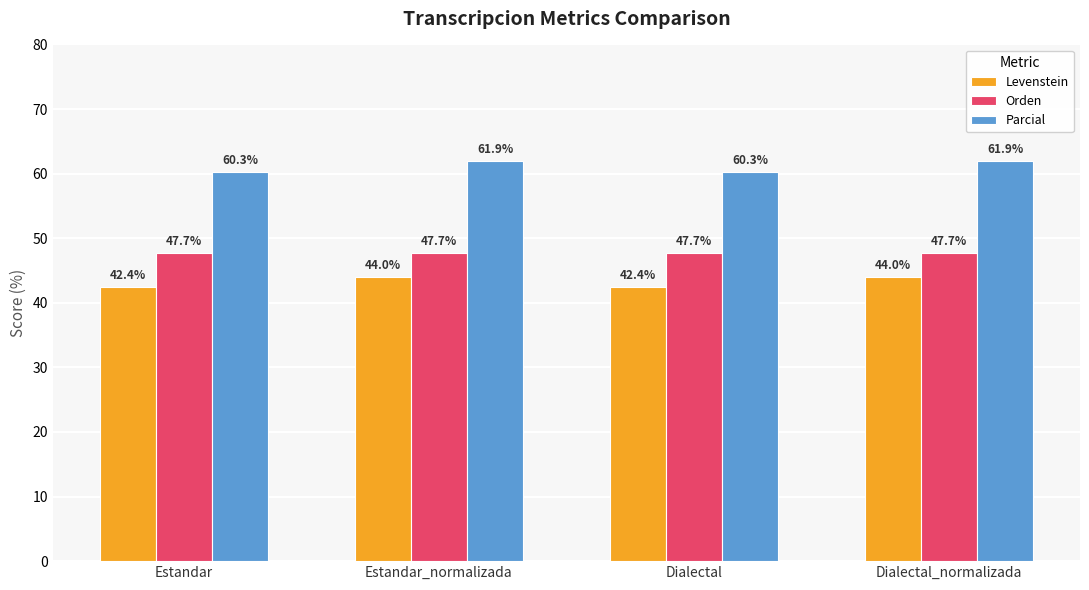

What is the maximum value for Levenstein?

44.0